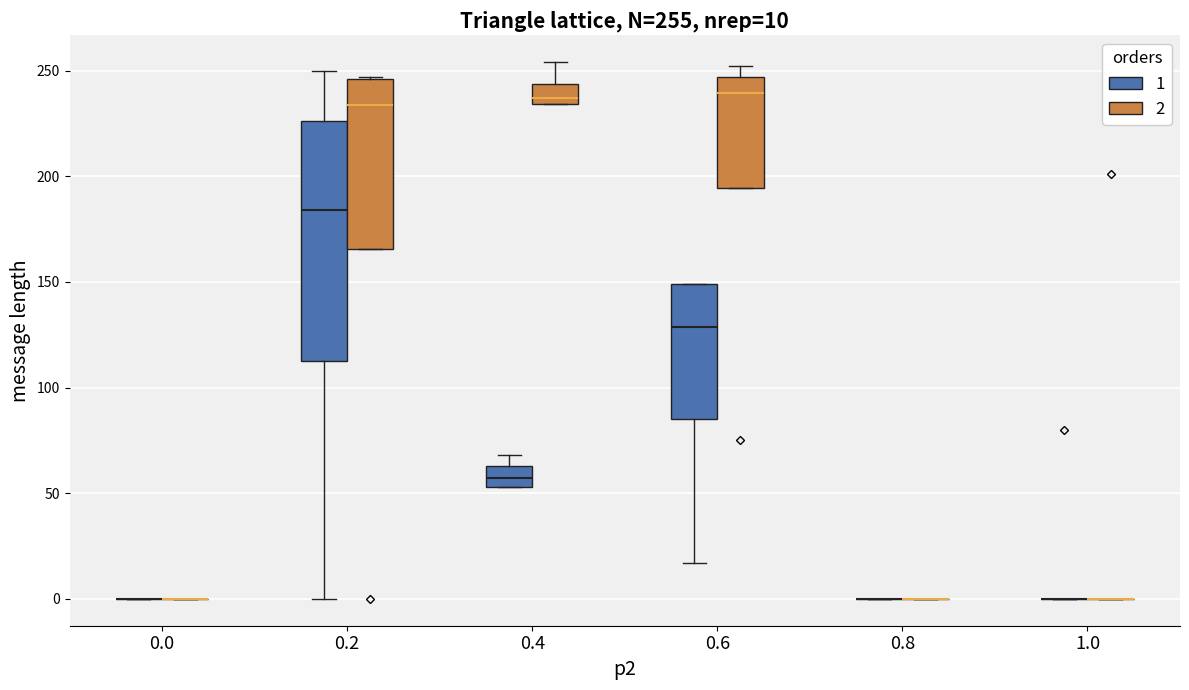

Comparing the boxes themselves (not the whiskers), which one is the tallest?

0.2 (1)